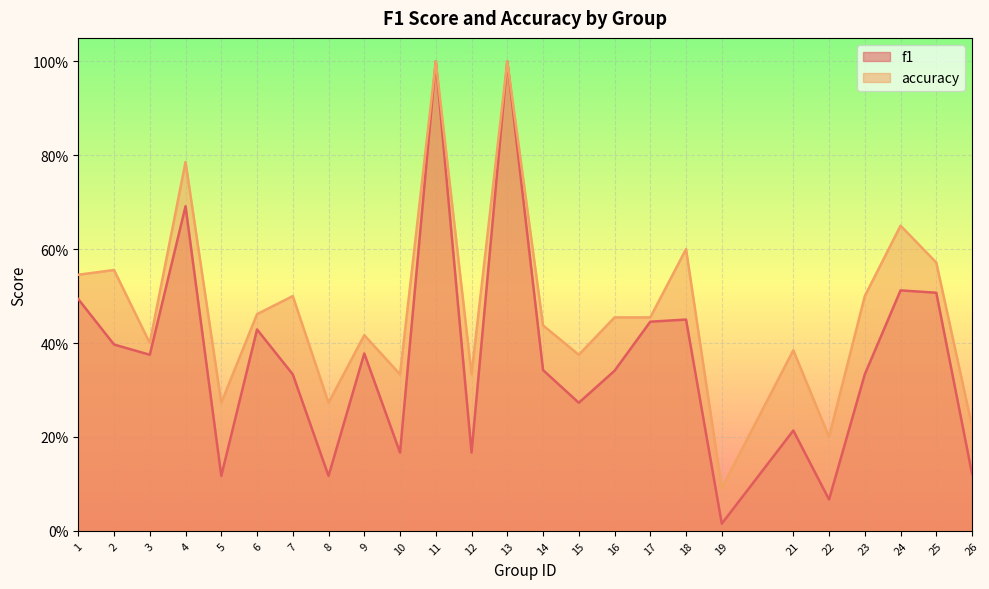

What is the value of the accuracy point at the 13th from the left?

1.0